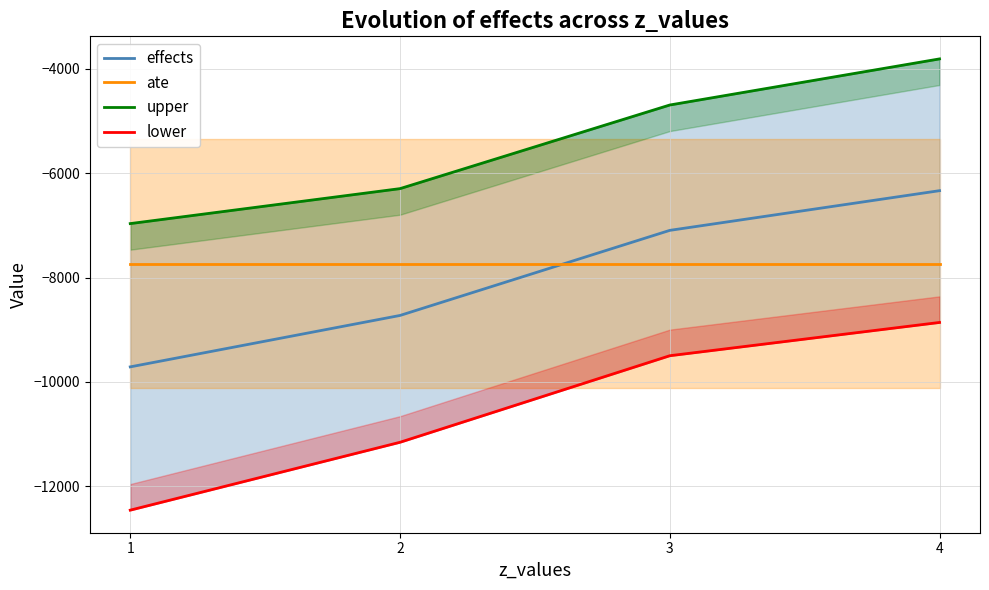

At 1, list the series in order from smallest to largest.

lower, effects, ate, upper